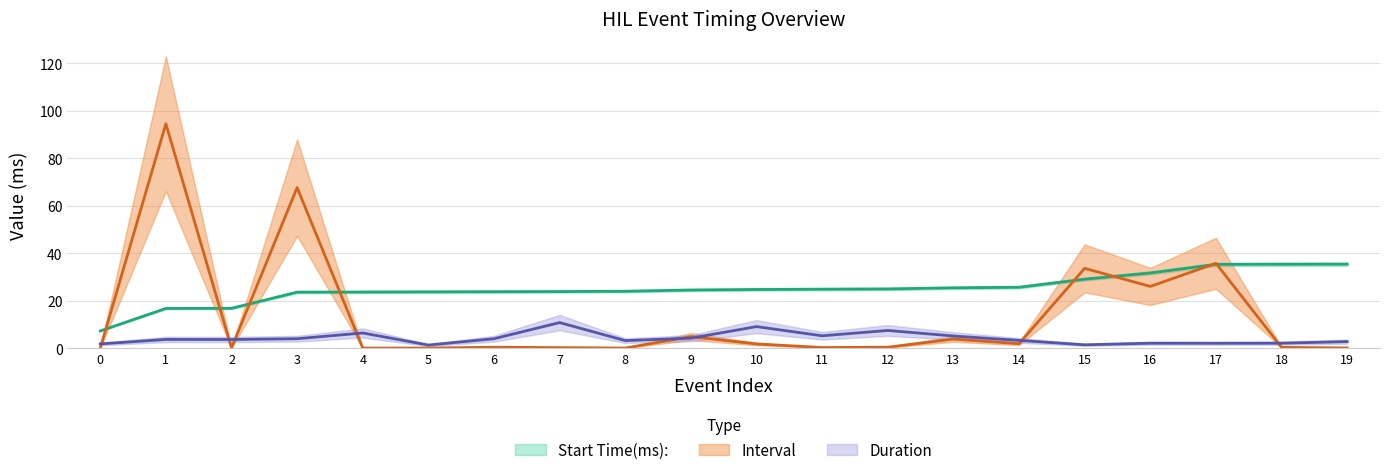

At which label is Interval closest to 47?

17